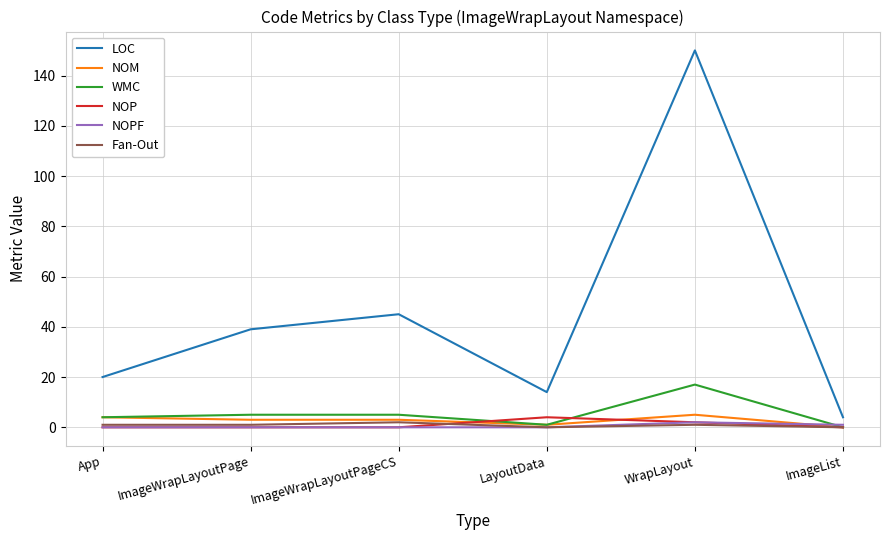

How many lines are shown in the chart?

6